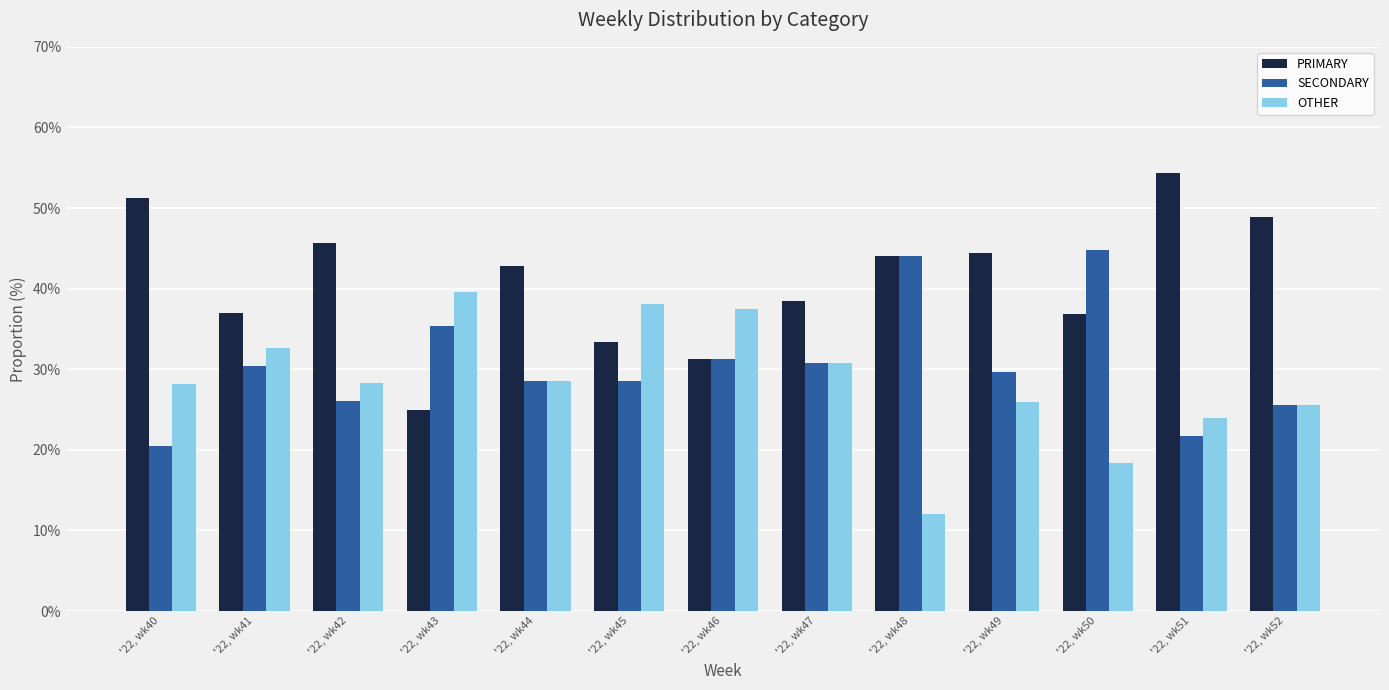

The value of SECONDARY at '22, wk49 is 10.8. True or false?

False